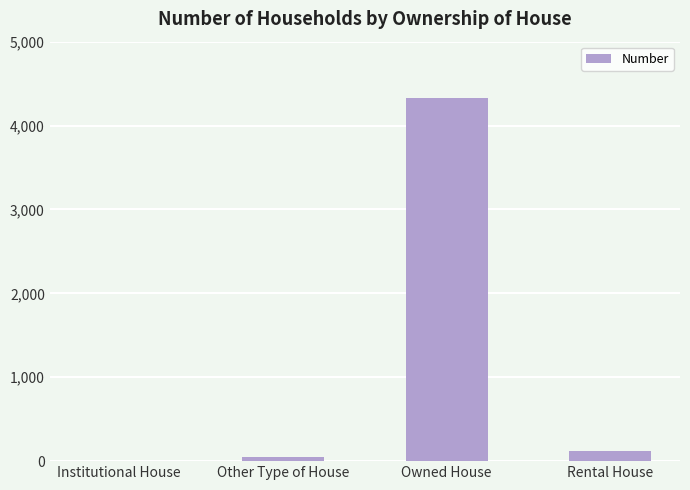

What is the greatest value displayed?

4333